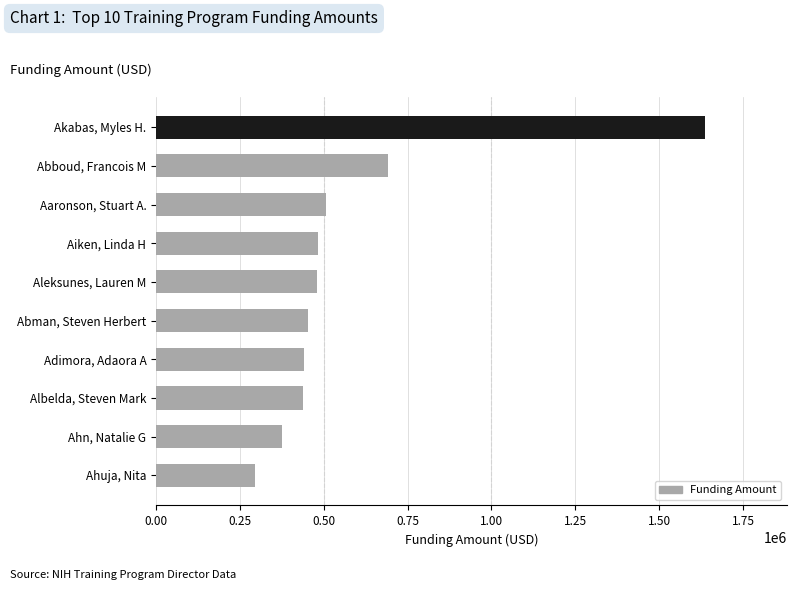

Which category has the highest value across all series?

Akabas, Myles H.